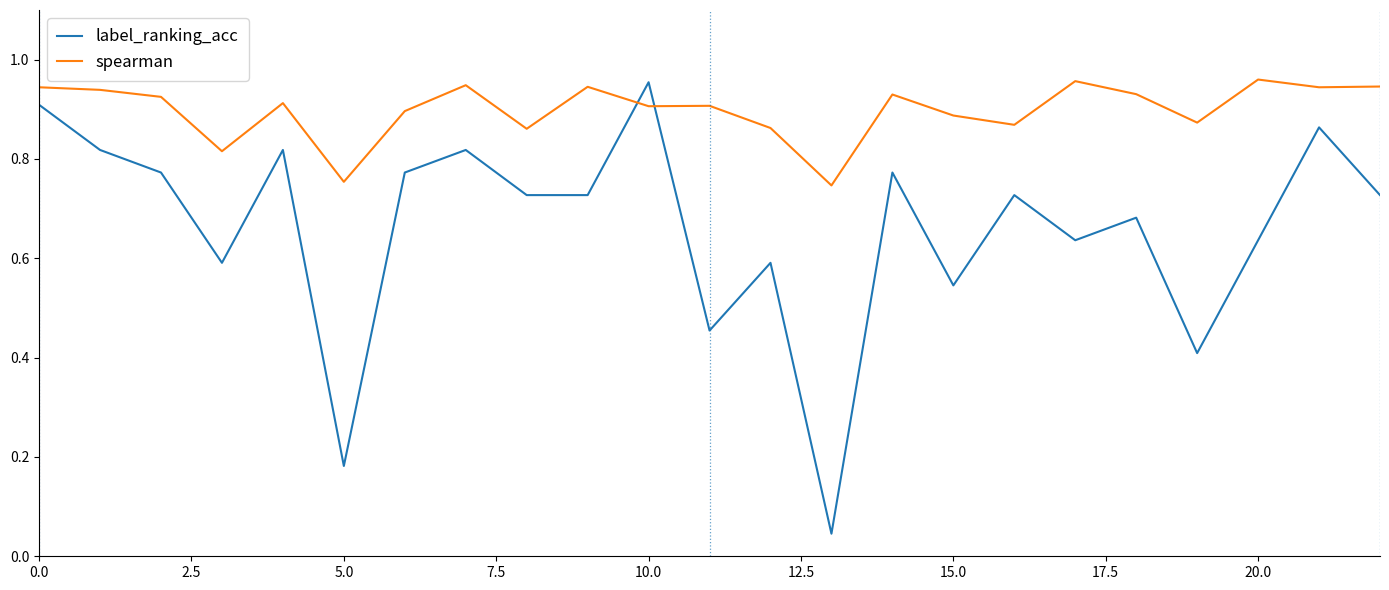

Which series has the largest range (max minus min)?

label_ranking_acc